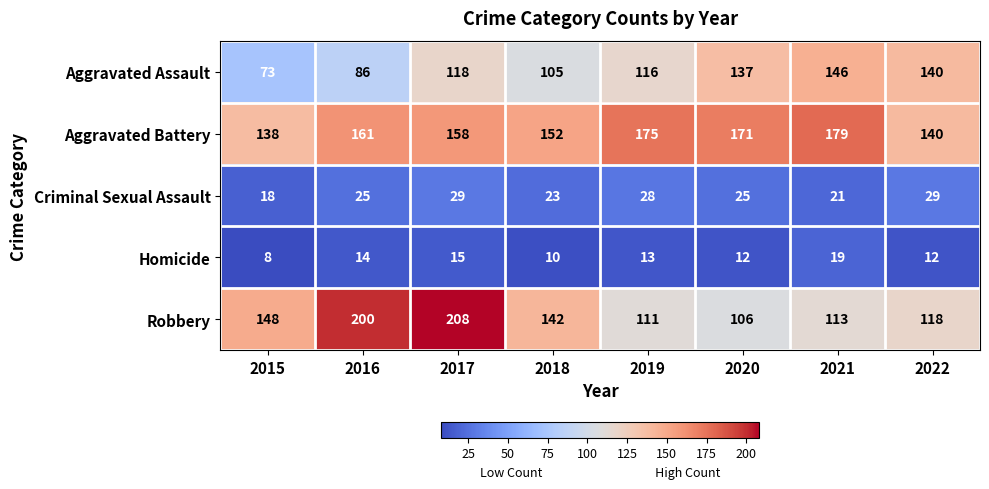

What is the minimum value shown in the chart?

8